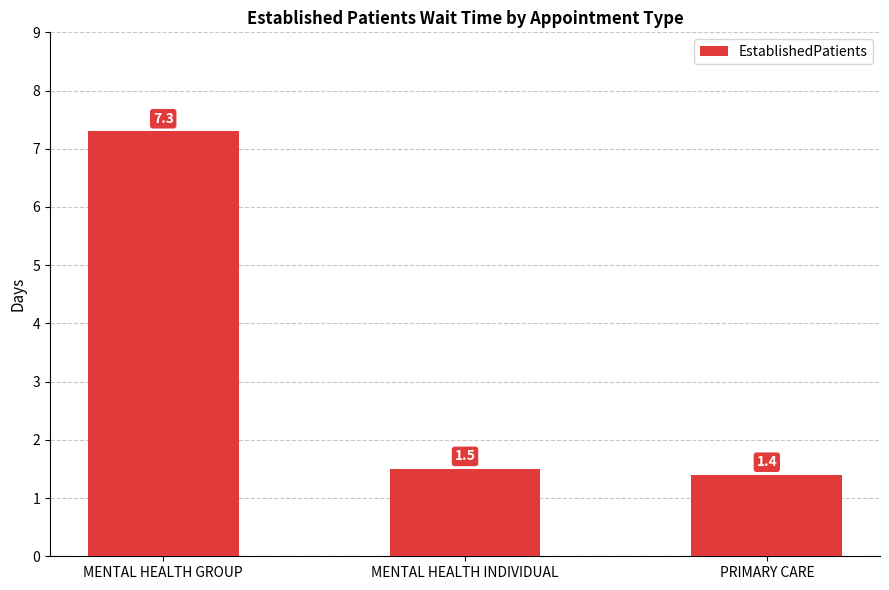

Are the bars grouped side by side (vs. stacked)?

No